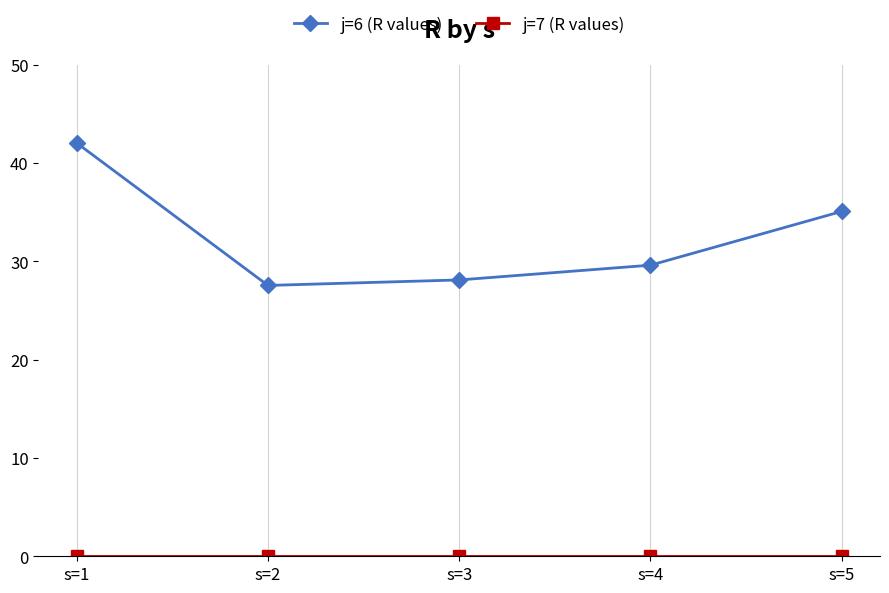

The value of j=6 (R values) at s=1 is 42.0. True or false?

True